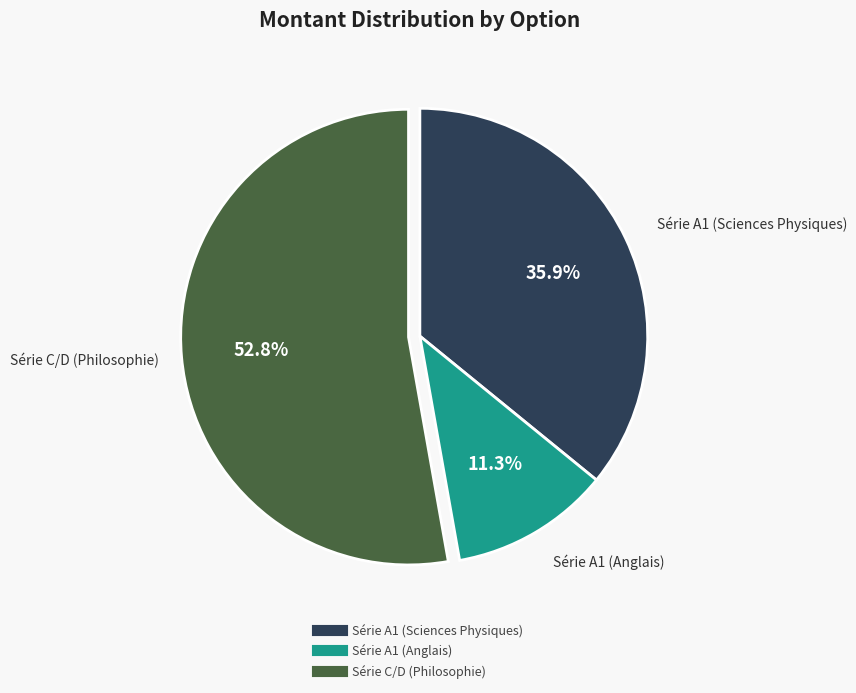

What is the ratio of the value at Série A1 (Anglais) to the value at Série C/D (Philosophie)?

0.2